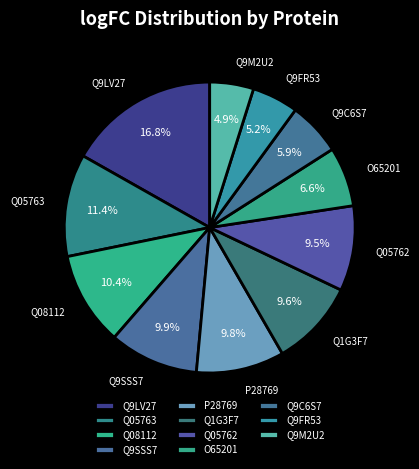

Is Q9M2U2 the majority of the pie?

No